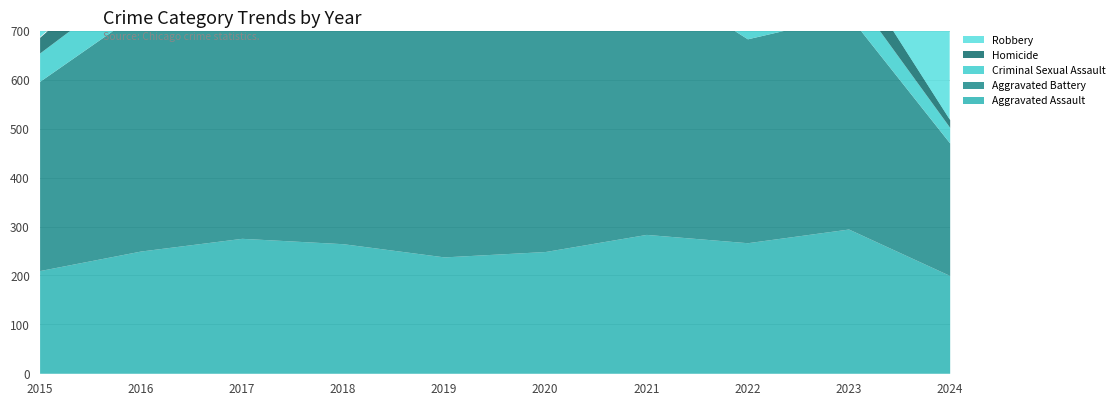

Where does the Aggravated Assault series first go above 265?

2017